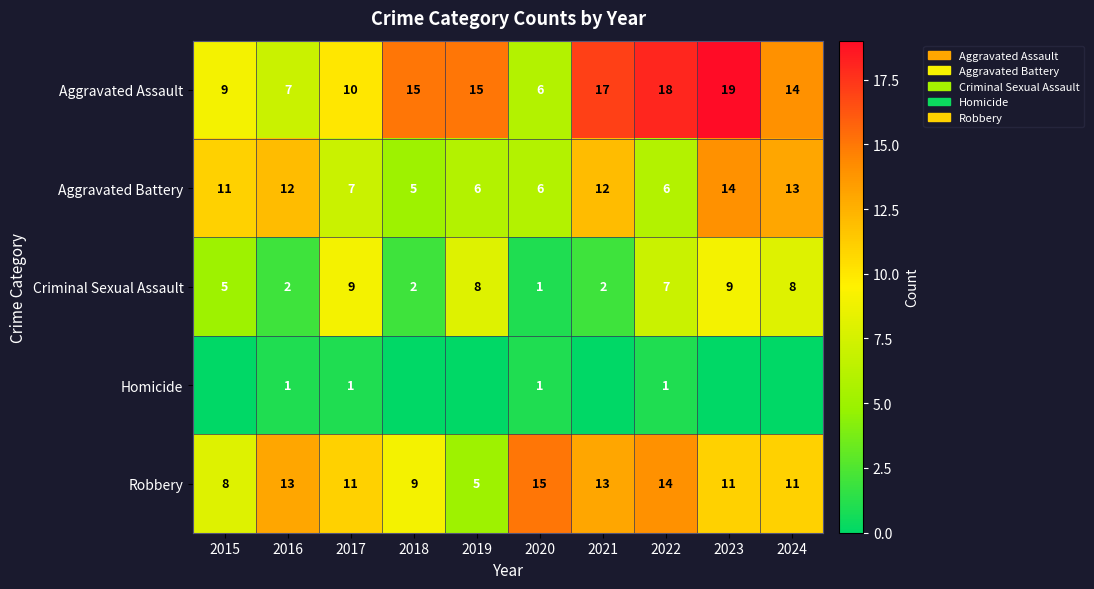

The Aggravated Battery series shows 8 at 2019. True or false?

False